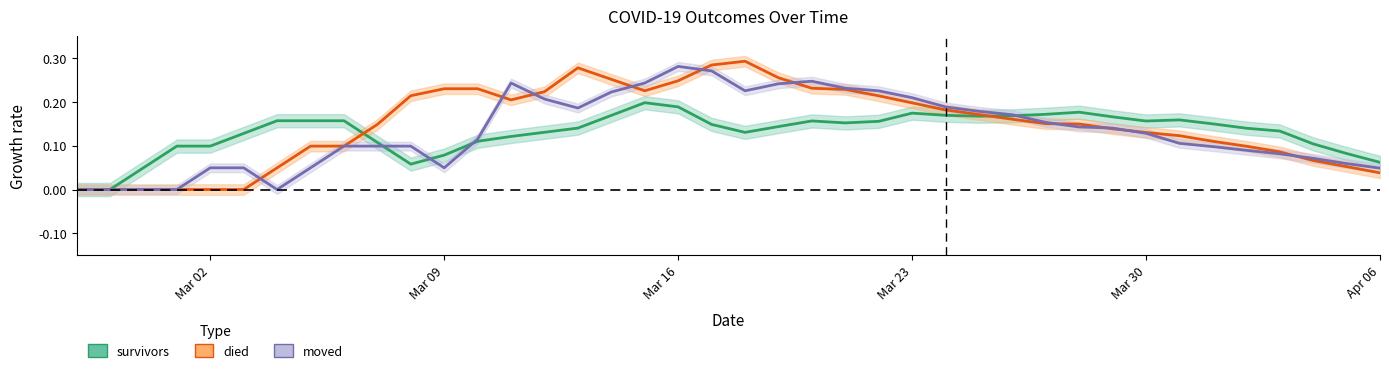

How many lines are shown in the chart?

3